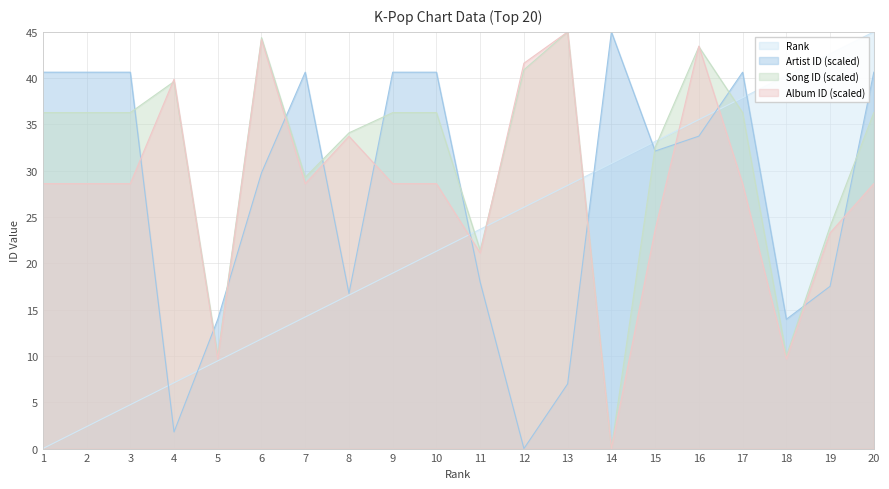

What is the sum of all Album ID (scaled) values?

564.1